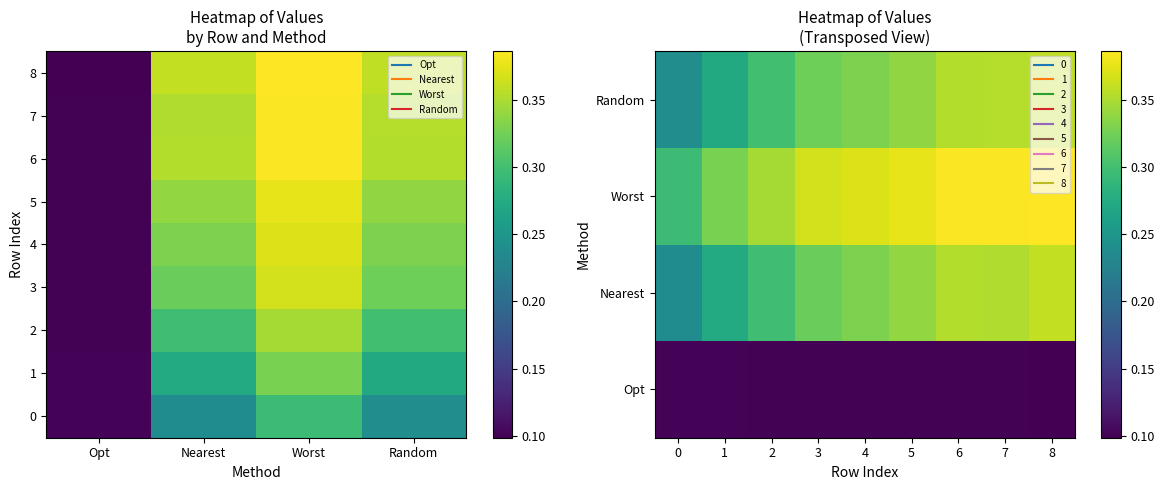

Reading left to right, what are all the values shown in this chart?

0: 0.1	0.2	0.3	0.2
1: 0.1	0.3	0.3	0.3
2: 0.1	0.3	0.3	0.3
3: 0.1	0.3	0.4	0.3
4: 0.1	0.3	0.4	0.3
5: 0.1	0.3	0.4	0.3
6: 0.1	0.4	0.4	0.4
7: 0.1	0.4	0.4	0.4
8: 0.1	0.4	0.4	0.4